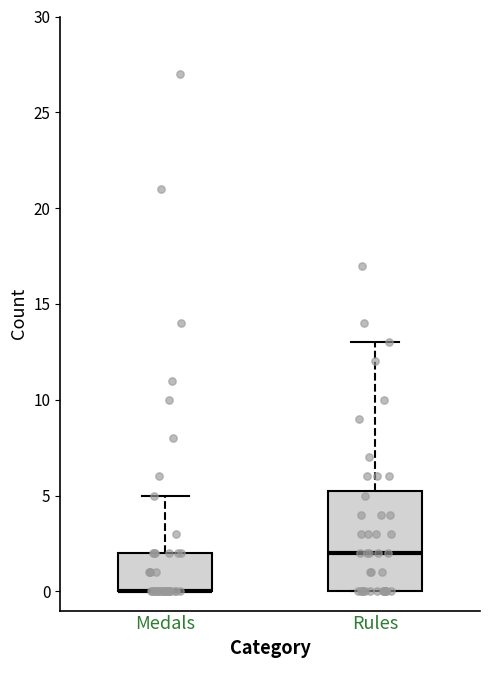

Reading left to right, transcribe this box plot: for each box, give where its median line is, the range the box spans, and where its two whiskers end, as read against the y-axis. The values are not printed on the chart, so give them approximately, as read against the axis.

Medals: median 0.0 (drawn on the box's lower edge), box 0.0 to 2.0, whiskers 0.0 to 5.0
Rules: median 2.0, box 0.0 to 5.5, whiskers 0.0 to 13.0